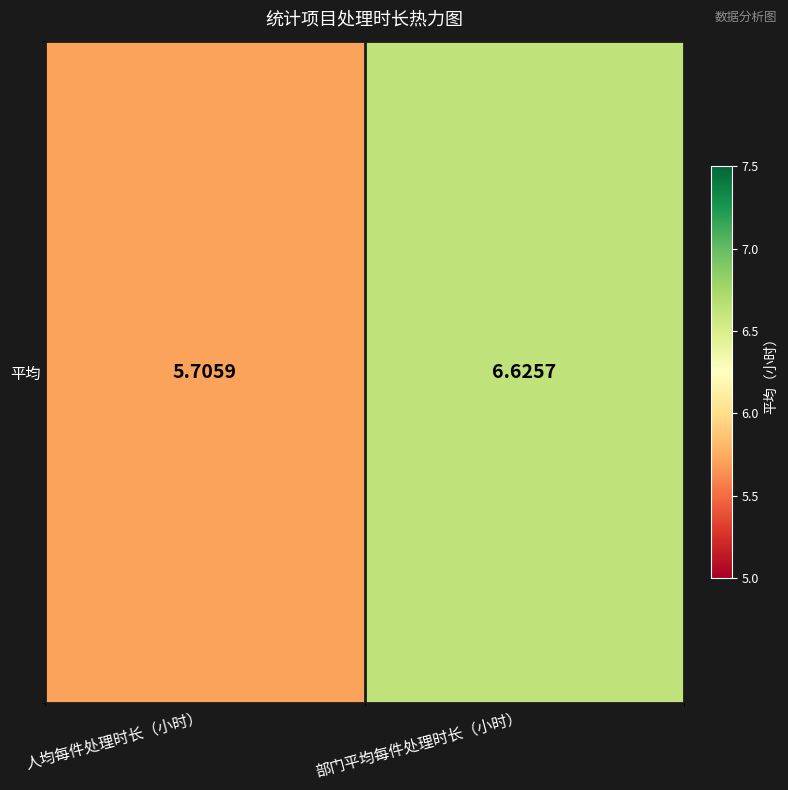

At which label is the value closest to 6?

人均每件处理时长（小时）